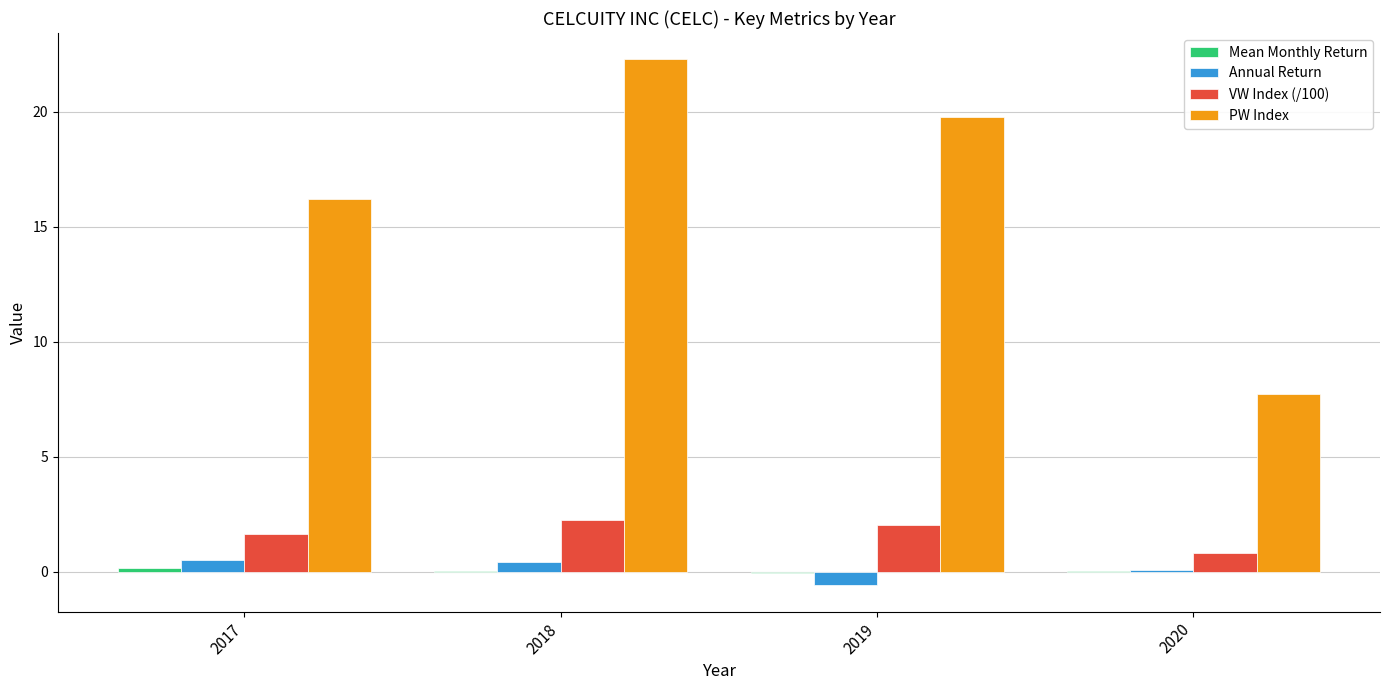

At which category is the sum across all series the highest?

2018